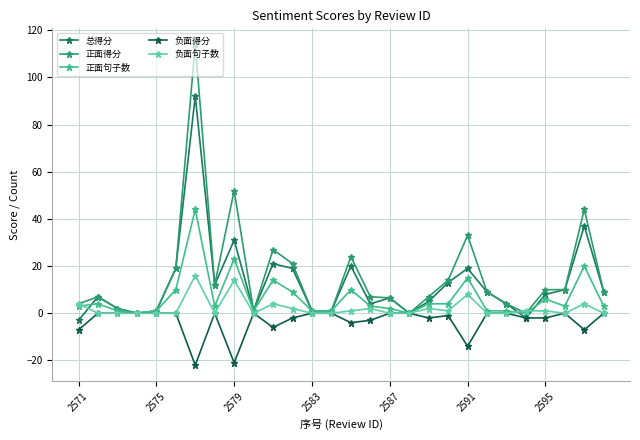

Does the chart have visible grid lines?

Yes